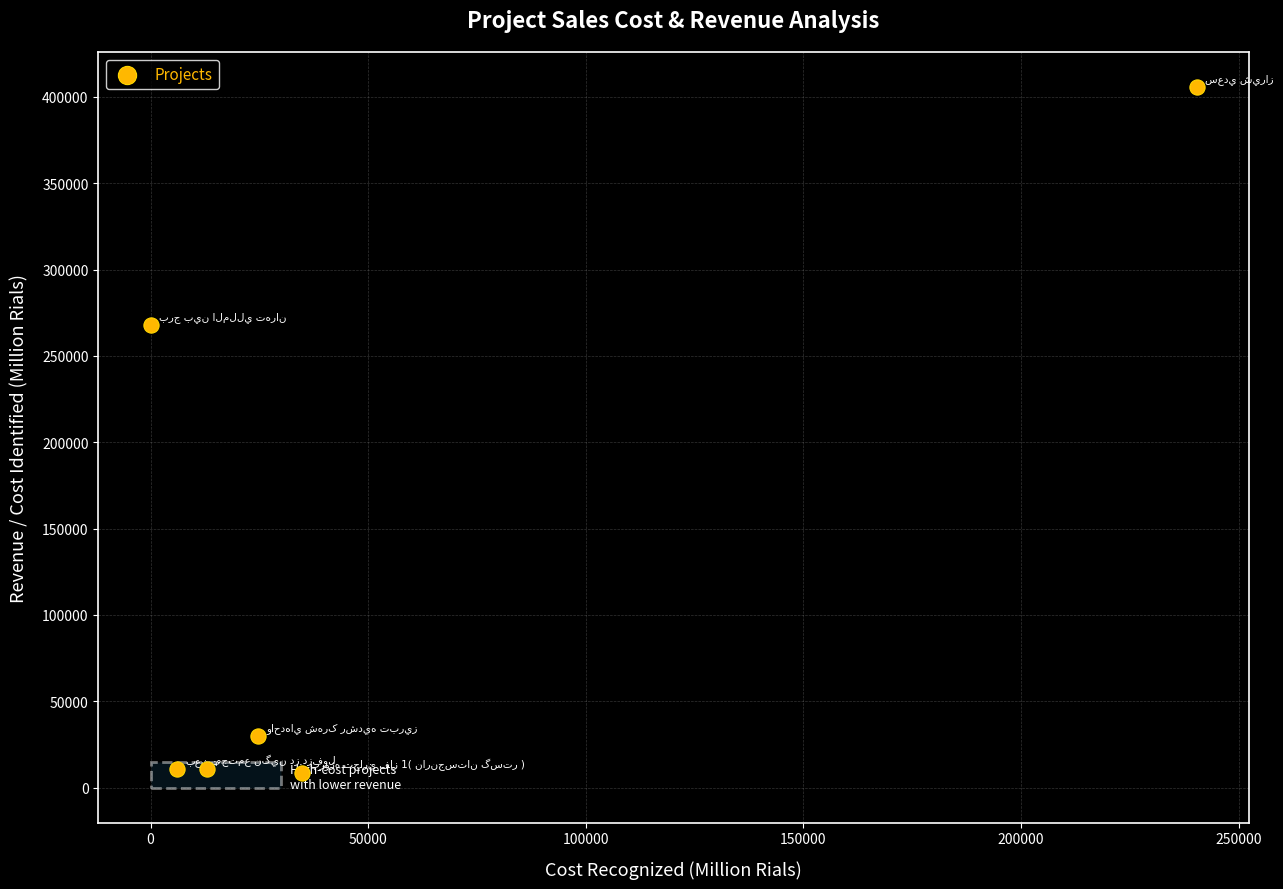

What is the range of Y values (max minus min)?

397154